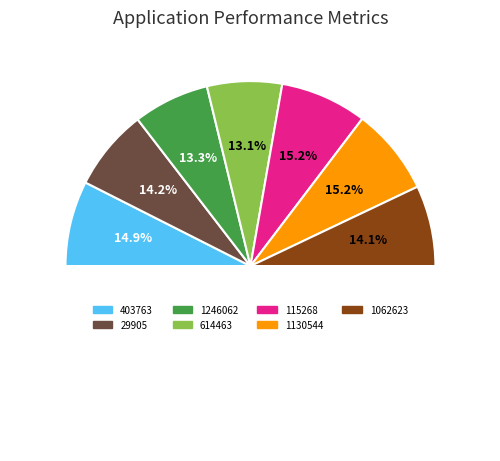

Is 1246062 the majority of the pie?

No